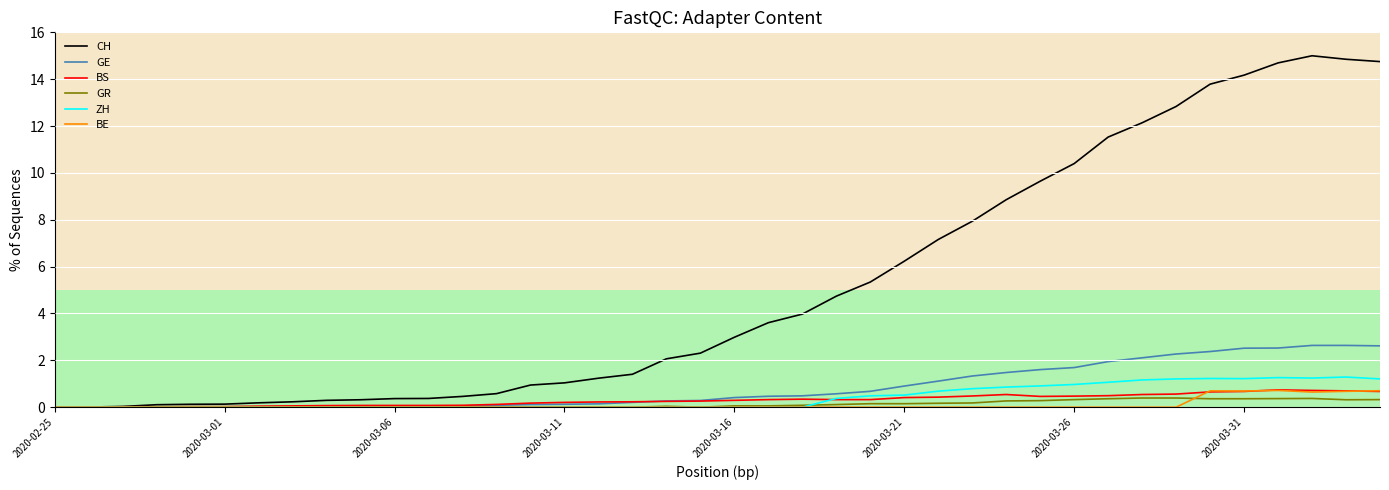

The BS series shows 0.0 at 2020-03-01. True or false?

True